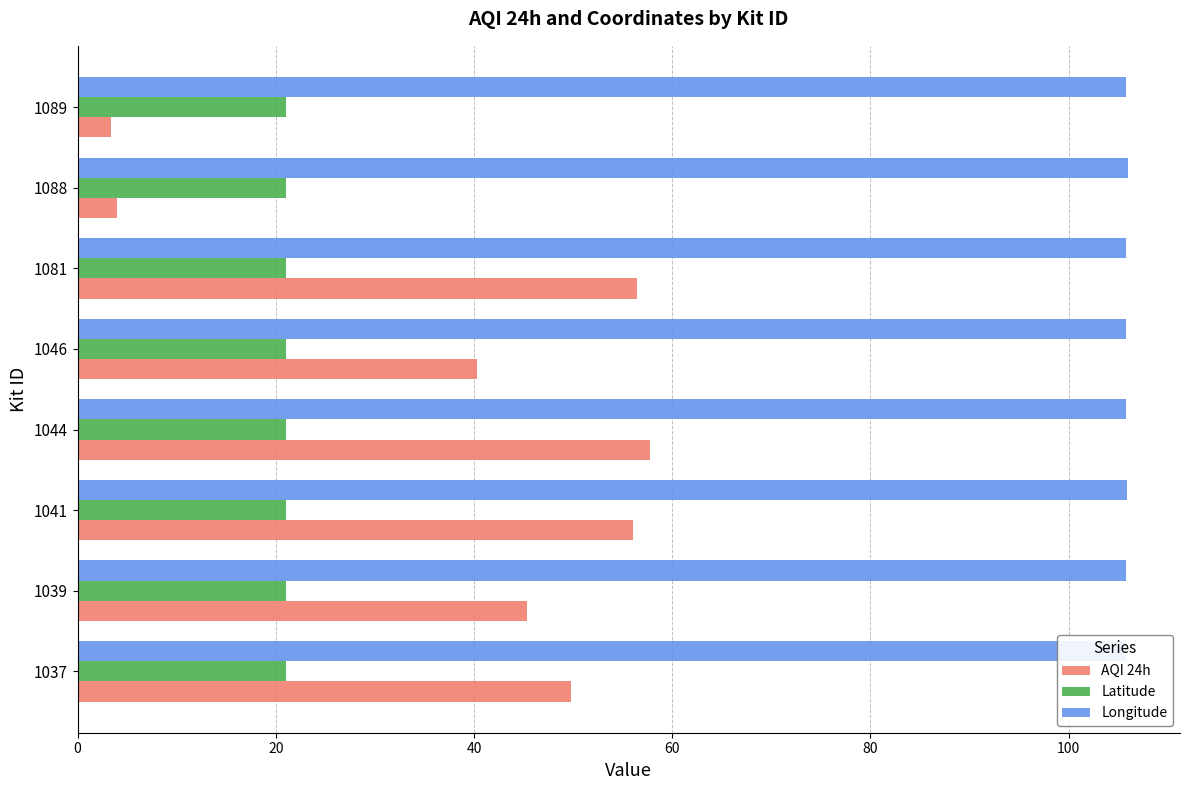

Is the value of AQI 24h at 1088 greater than the value of Longitude at 1037?

No